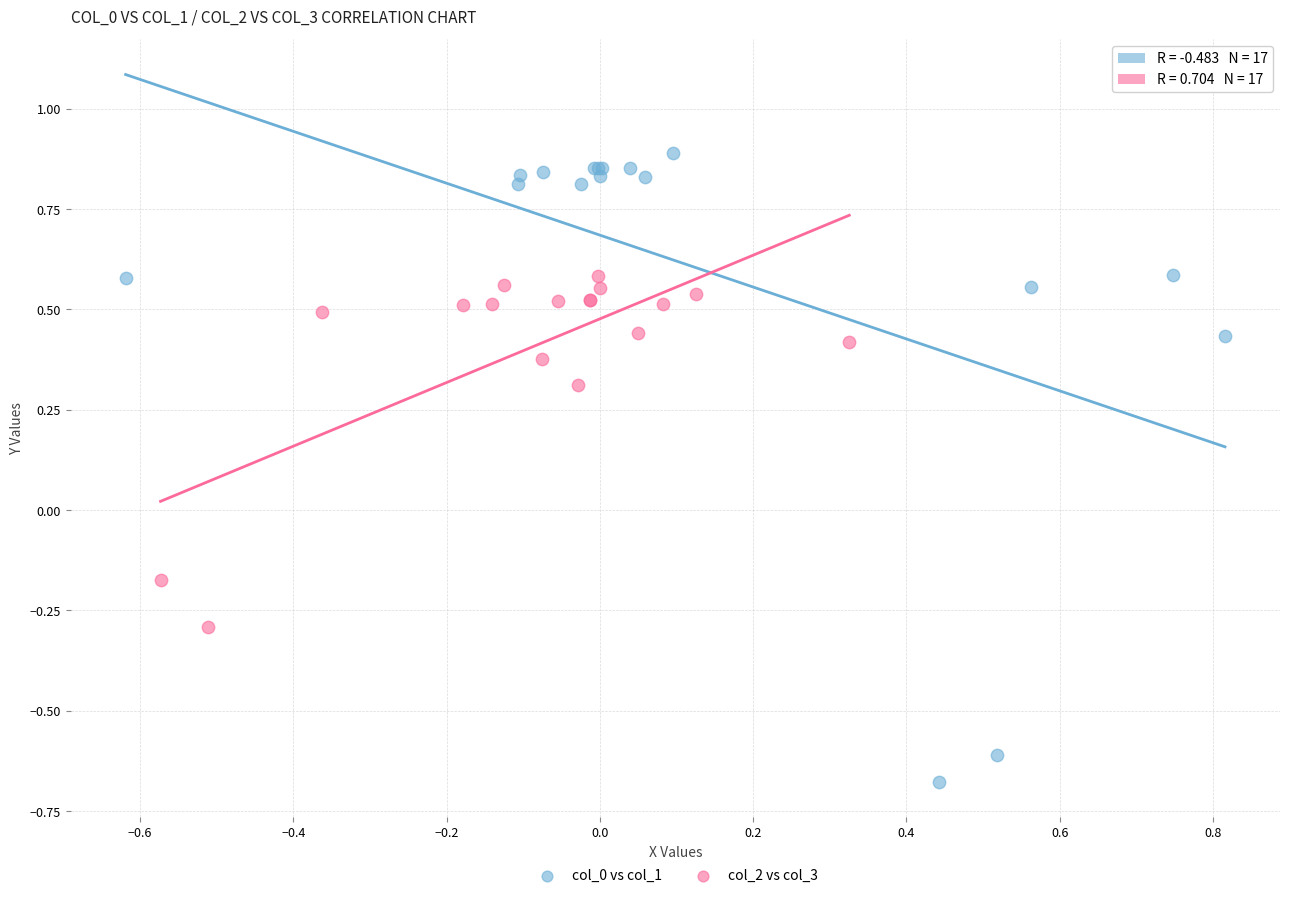

Which series has the largest Y range (max minus min)?

col_0 vs col_1